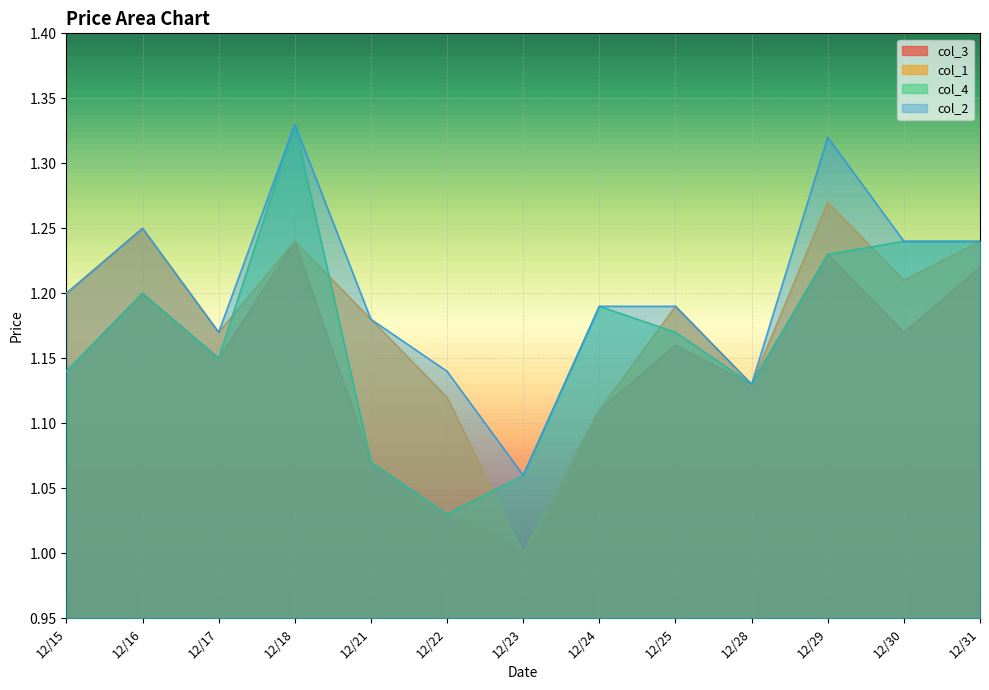

Reading left to right, what are all the values shown in this chart?

col_3: 1.1	1.2	1.1	1.2	1.1	1.0	1.0	1.1	1.2	1.1	1.2	1.2	1.2
col_1: 1.2	1.2	1.2	1.2	1.2	1.1	1.0	1.1	1.2	1.1	1.3	1.2	1.2
col_4: 1.1	1.2	1.1	1.3	1.1	1.0	1.1	1.2	1.2	1.1	1.2	1.2	1.2
col_2: 1.2	1.2	1.2	1.3	1.2	1.1	1.1	1.2	1.2	1.1	1.3	1.2	1.2